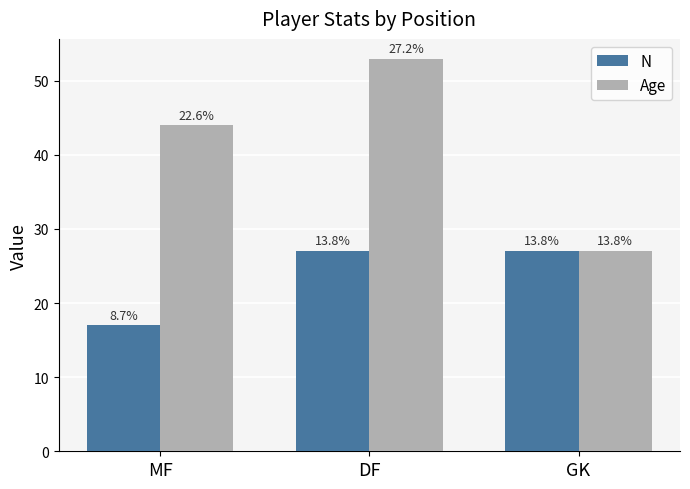

At which category is the sum across all series the highest?

DF